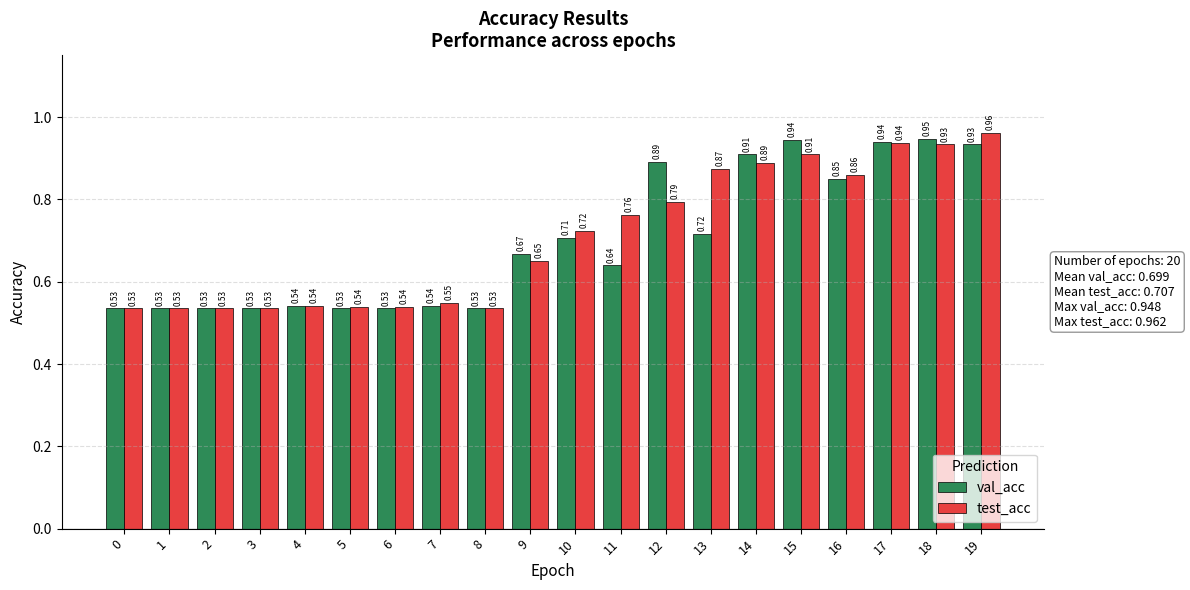

What is the difference between the maximum and second lowest values in the test_acc series?

0.4